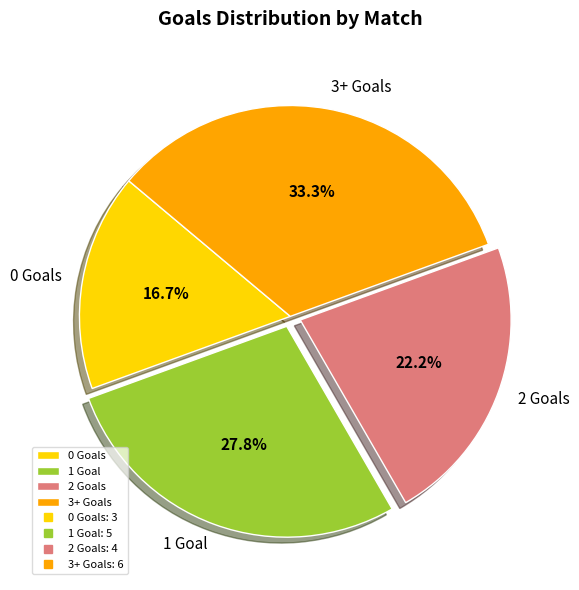

Rank the categories by value from highest to lowest.

3+ Goals, 1 Goal, 2 Goals, 0 Goals